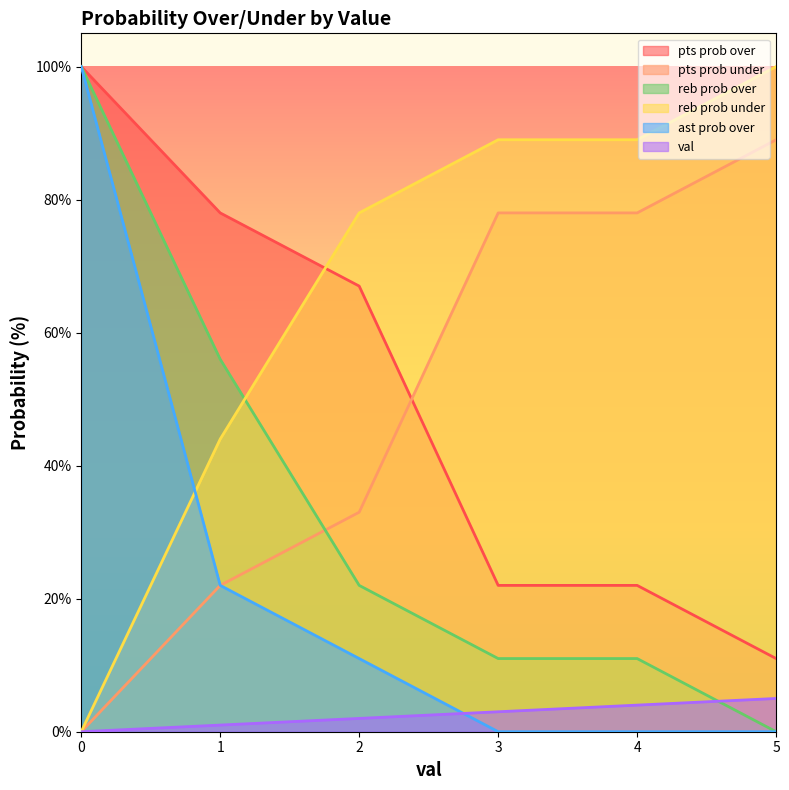

Which series ends up on top after the final intersection of reb prob under and ast prob over?

reb prob under